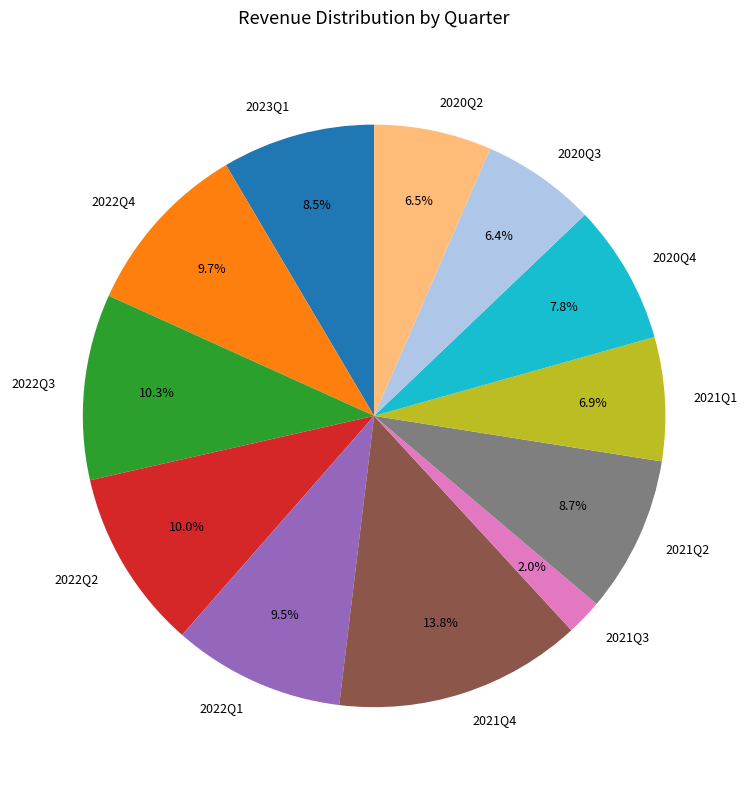

Does 2022Q1 account for over 50% of the chart?

No